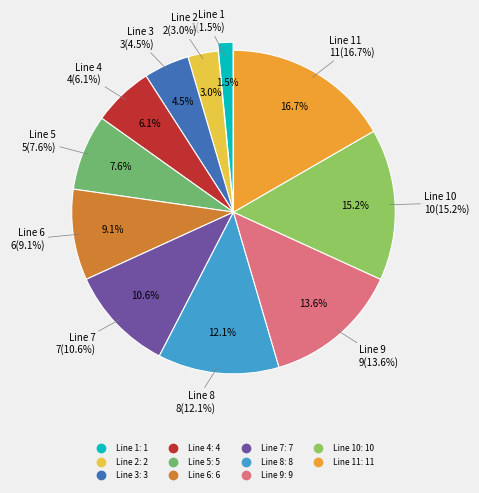

The Line 9 slice represents 14% of the pie. True or false?

True